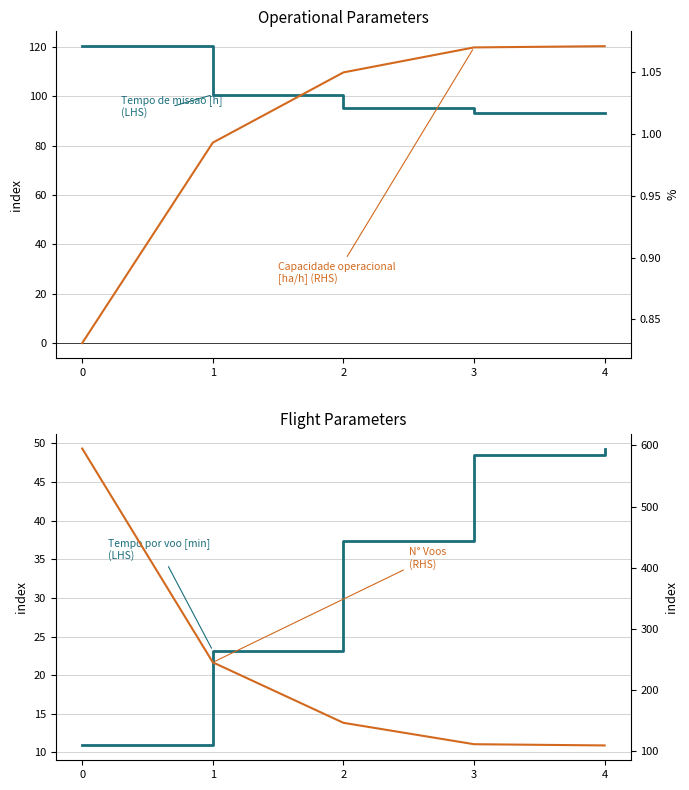

Is the value of Capacidade operacional [ha/h] at 4 greater than the value of N° Voos at 4?

No